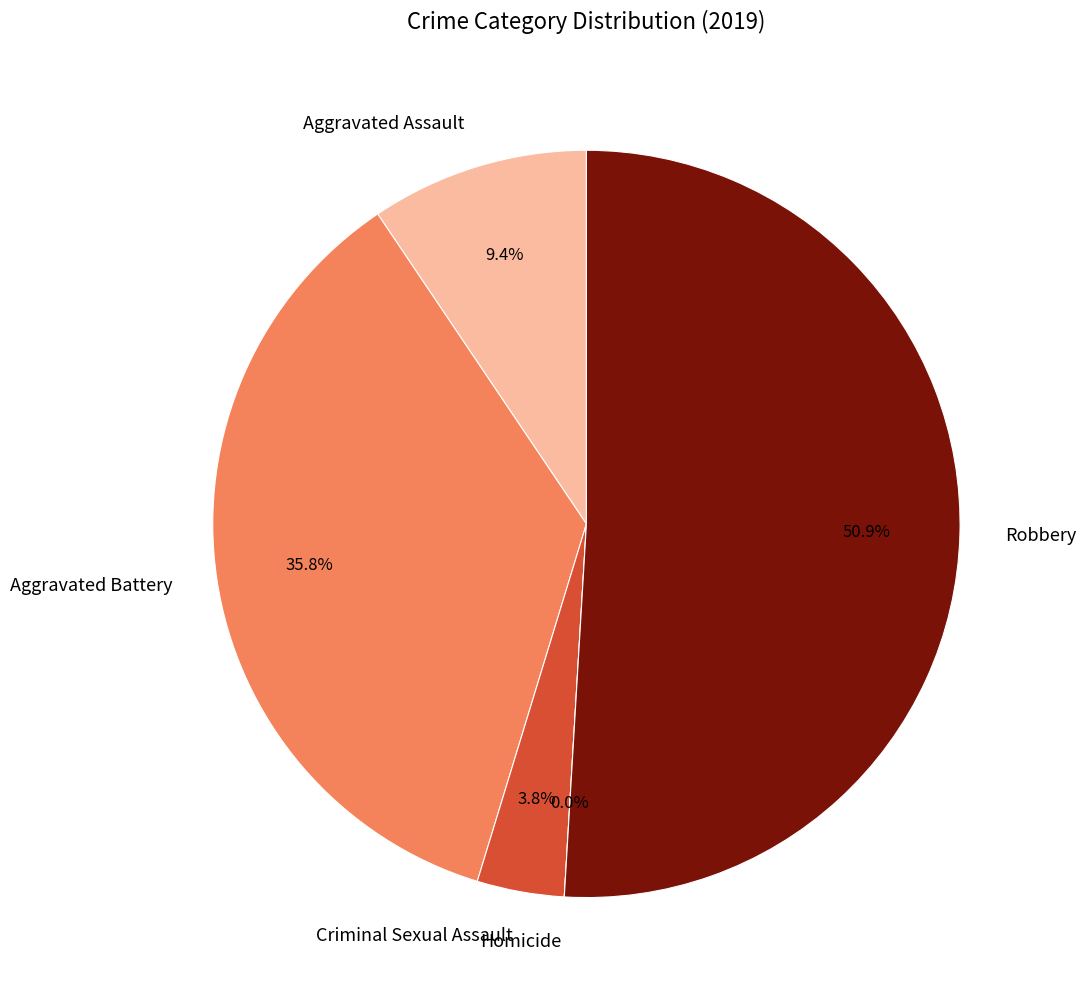

To the nearest percent, what is the combined percentage of Homicide and Aggravated Battery?

36%